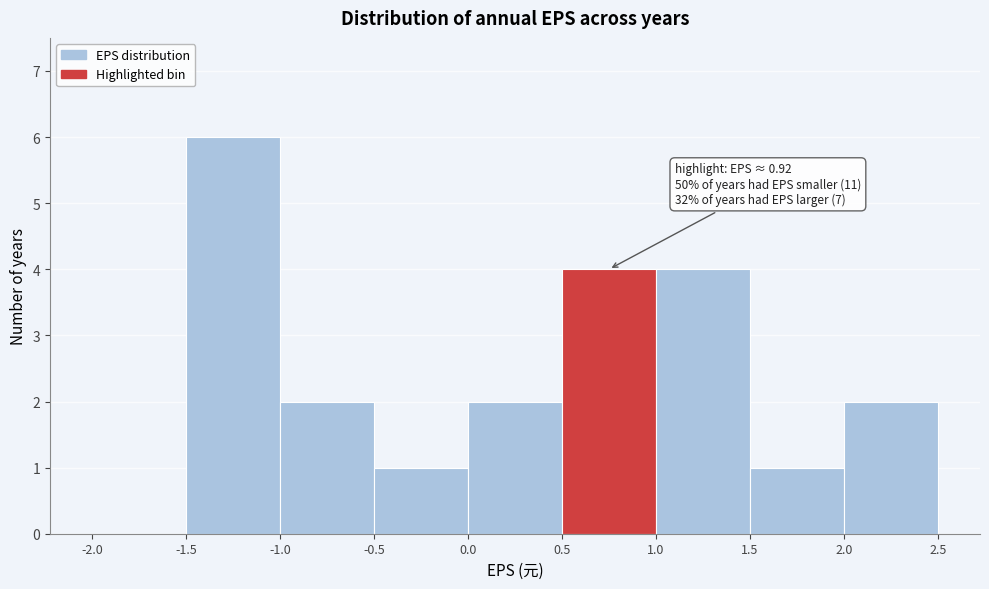

Over which range of the x-axis is the bar tallest?

-1.5 to -1.0